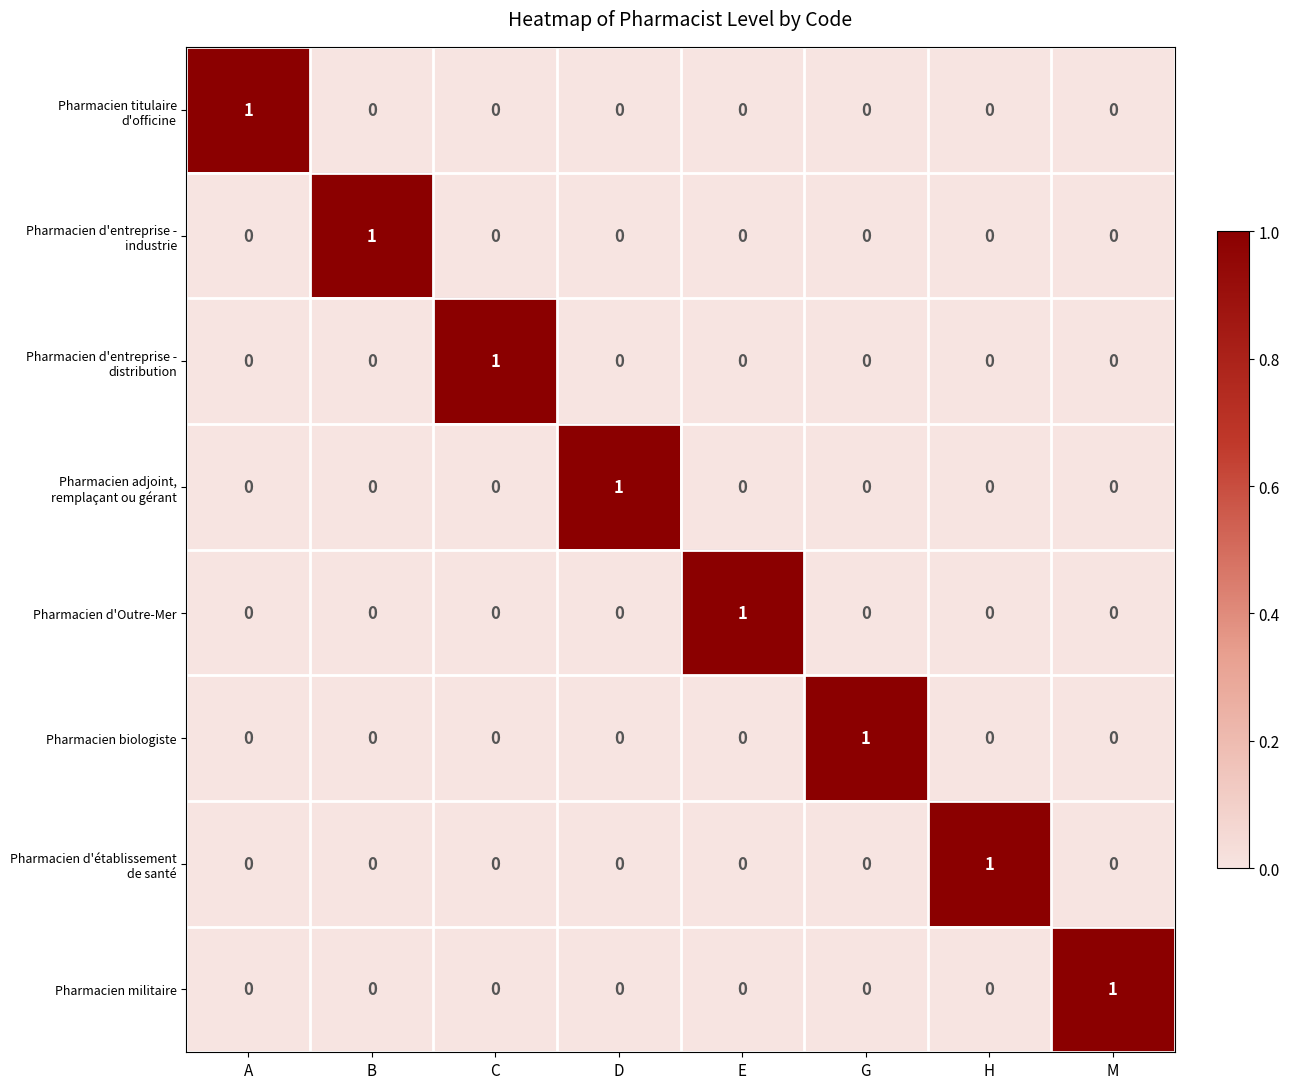

Is it true that Pharmacien militaire equals 0 at D?

True